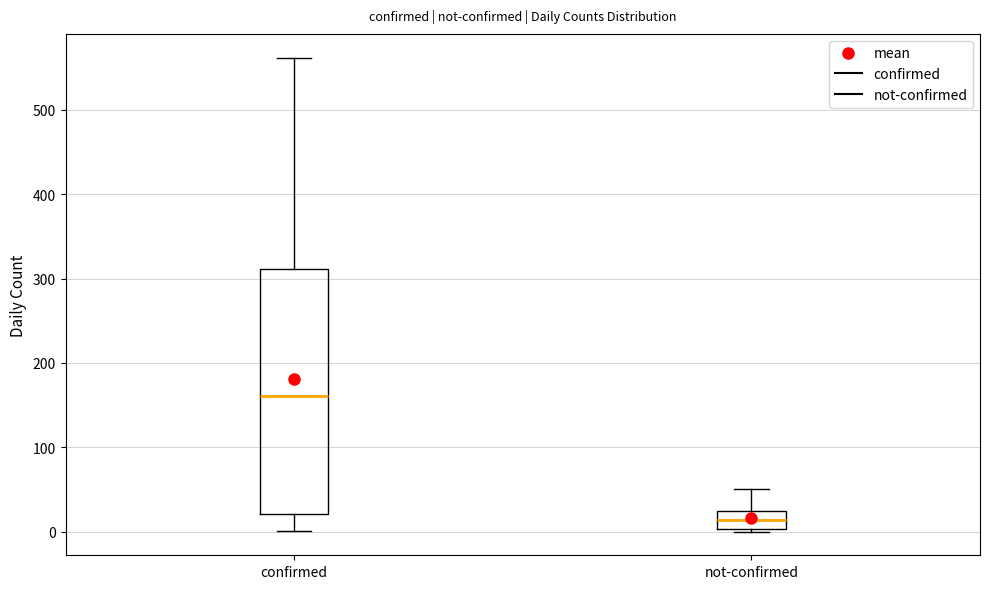

Which box is the tallest, from its lower edge to its upper edge?

confirmed